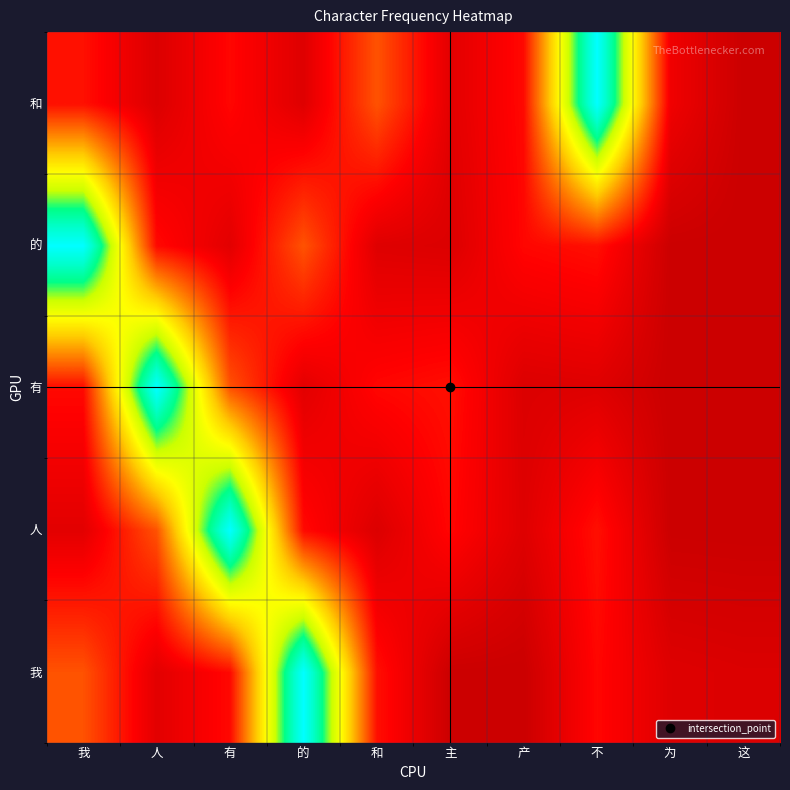

At how many categories does at least one series exceed 2439331?

5